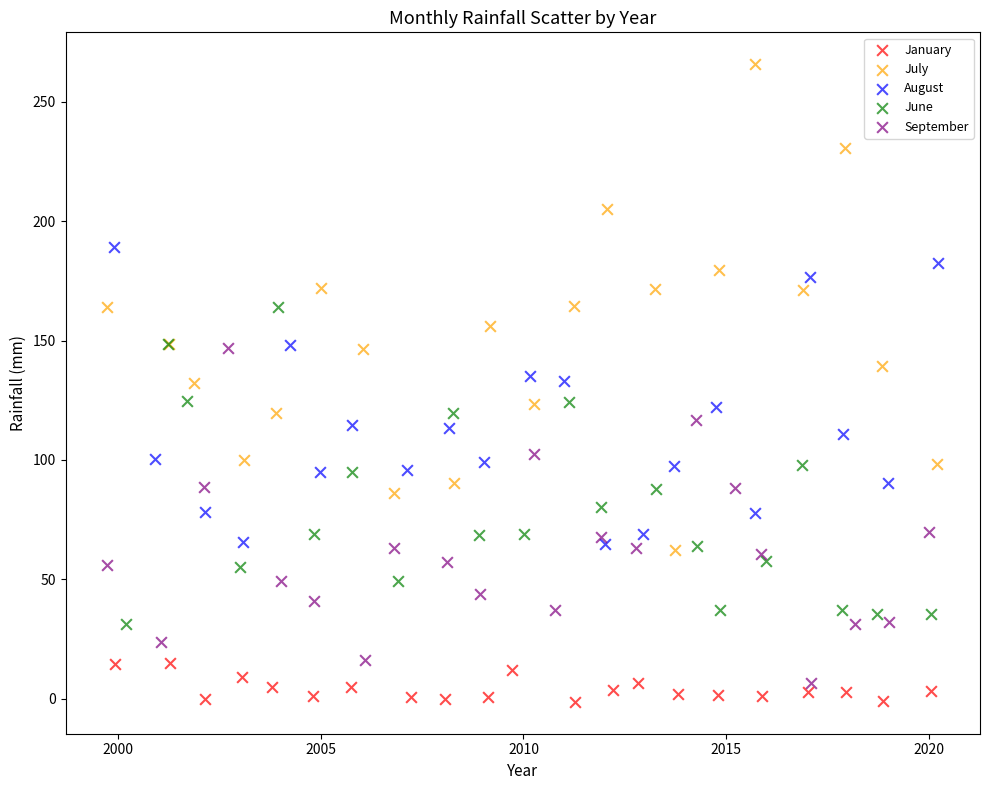

Which series contains the highest Y value?

July